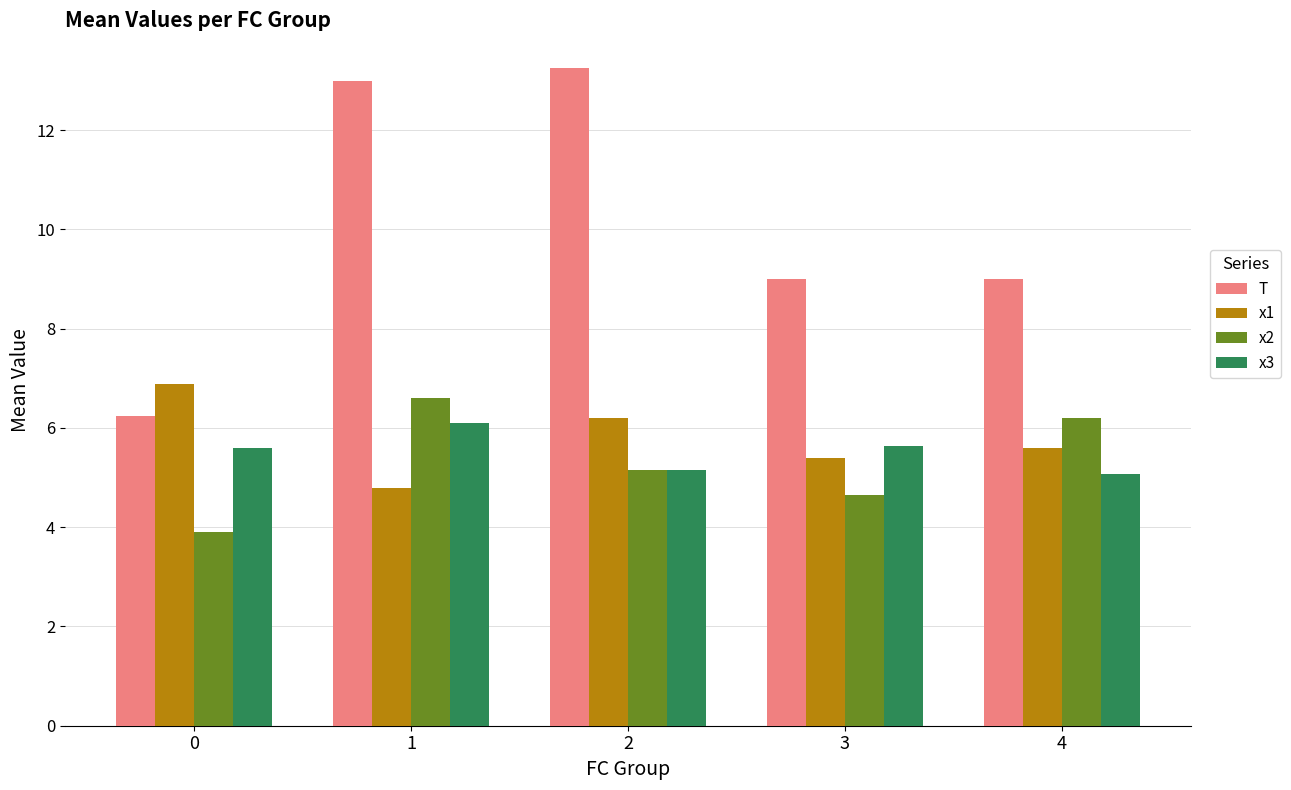

What is the value of the x2 bar at the 5th from the left?

6.2